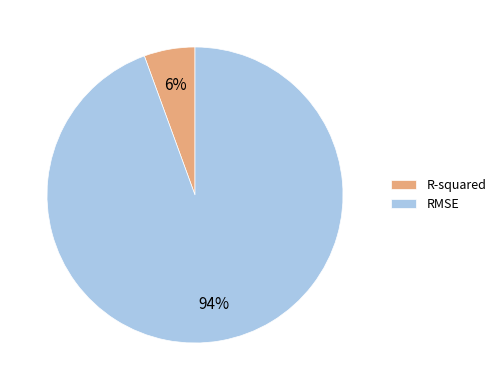

To the nearest percent, what is the average slice percentage?

50%